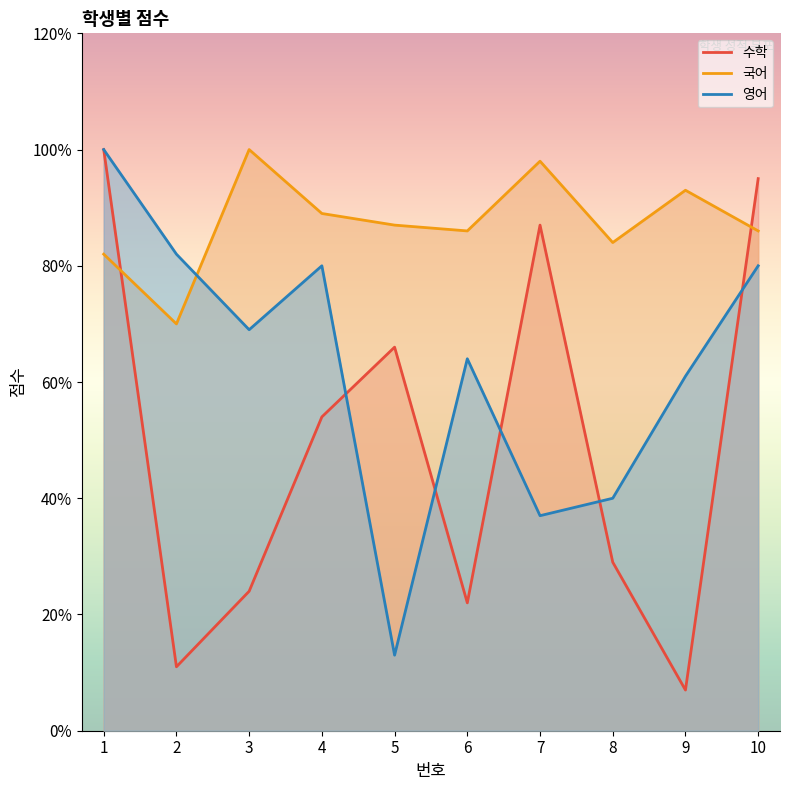

Count the number of data series in this chart.

3